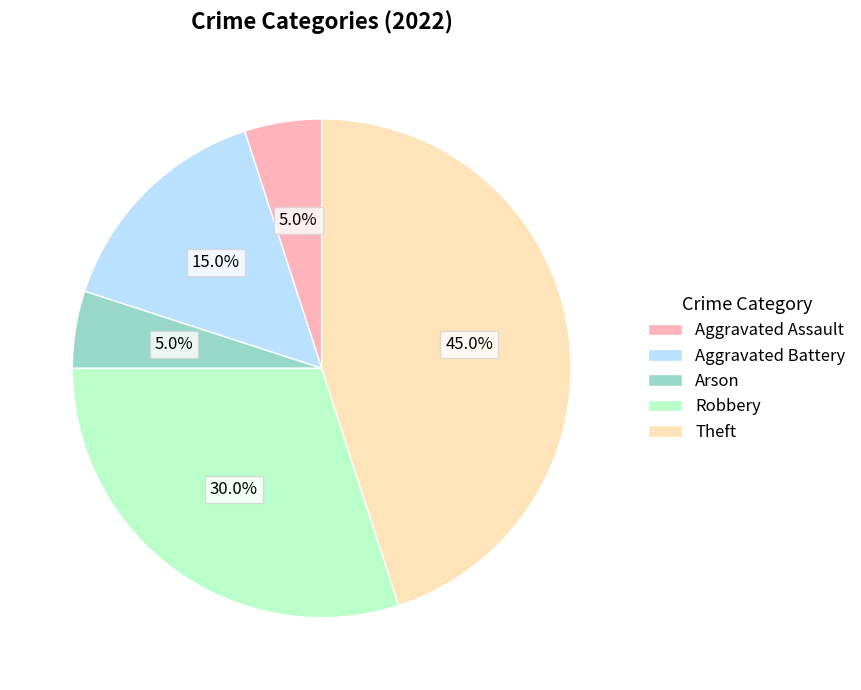

Which has a higher value, Arson or Theft?

Theft